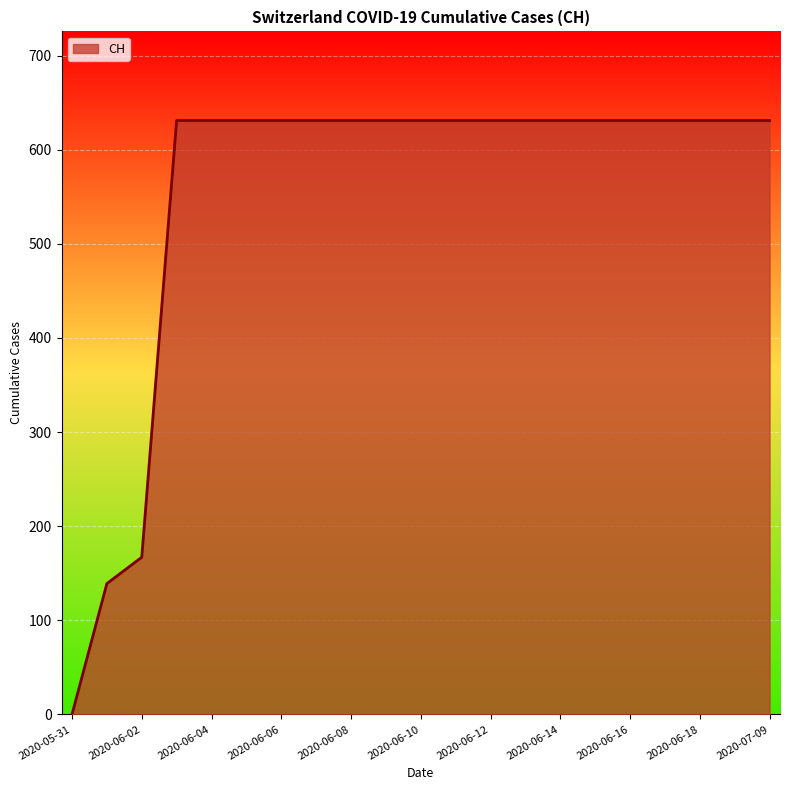

What is the difference between the maximum and minimum values?

631